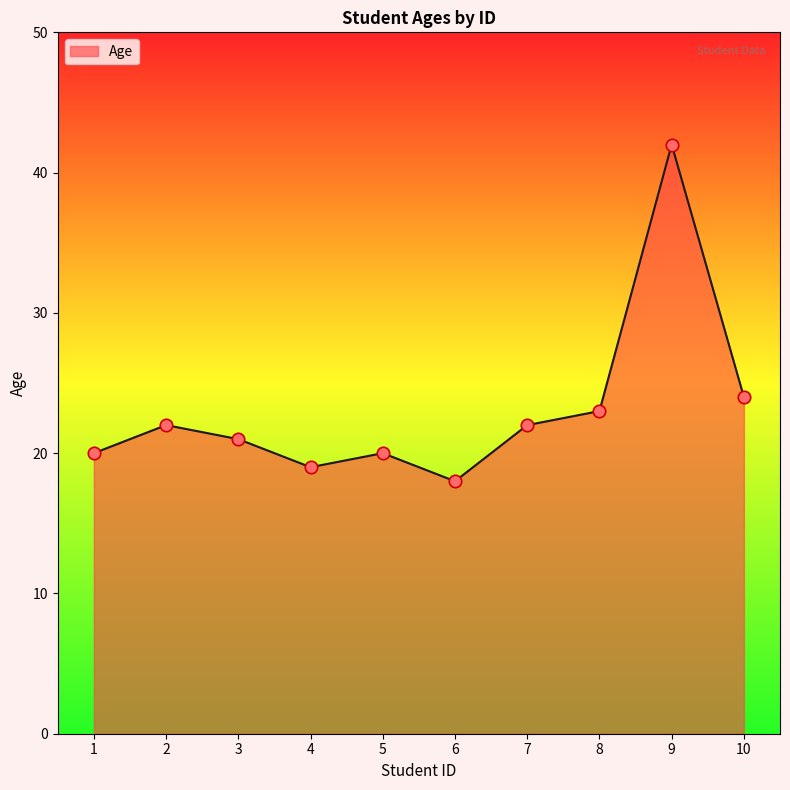

What is the change in value from 1 to 2?

+2